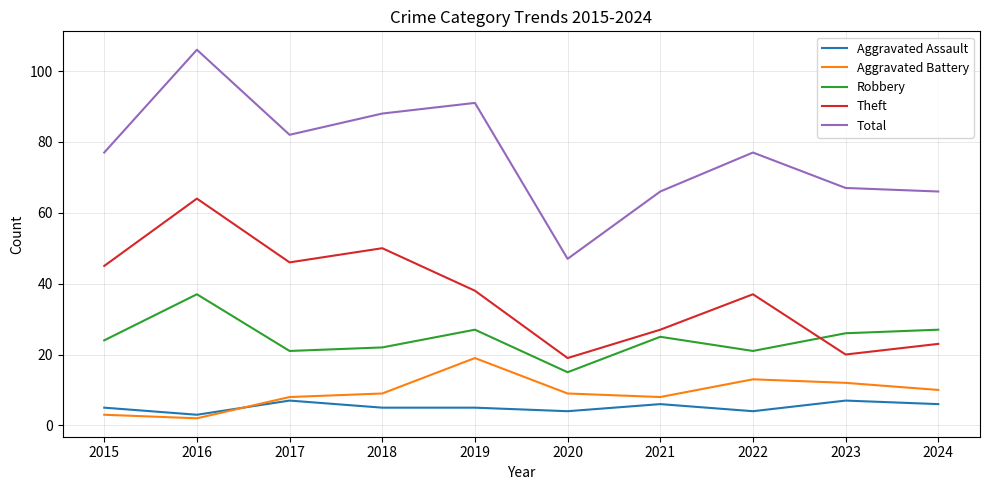

True or false: Theft and Aggravated Battery cross at least once.

False